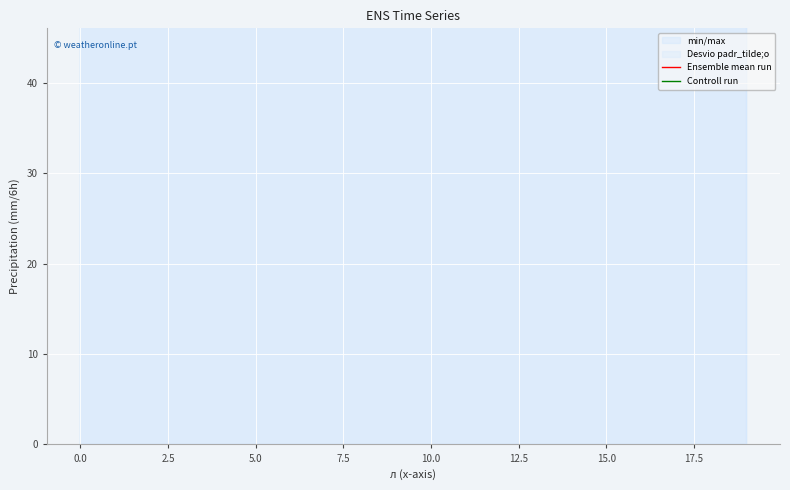

List the series in order of their overall mean, highest first.

Ensemble mean run, Controll run